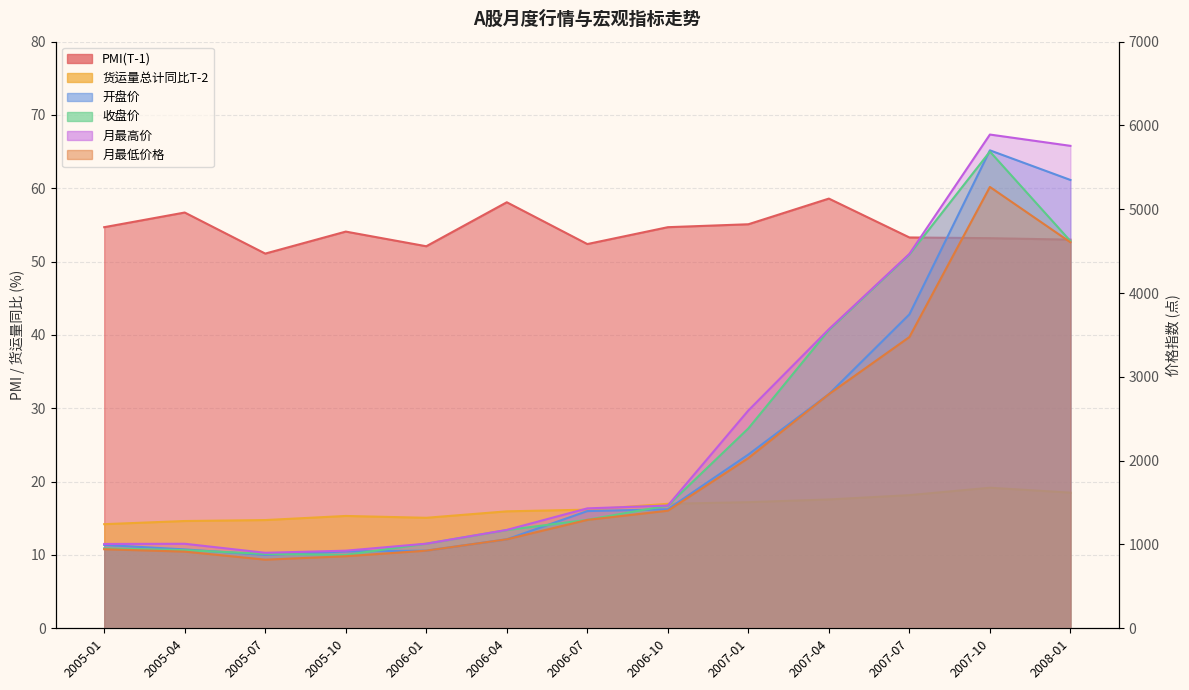

What is the difference between the highest and lowest values at 2006-04?

1157.9